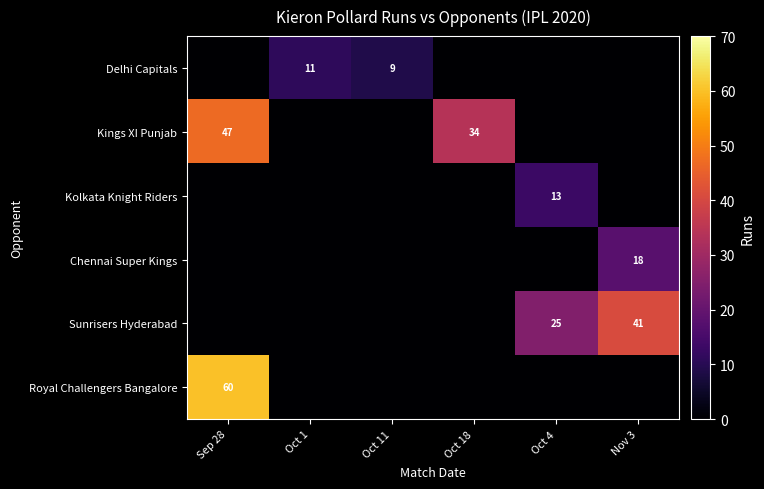

What is the difference between the highest and lowest values at Oct 1?

11